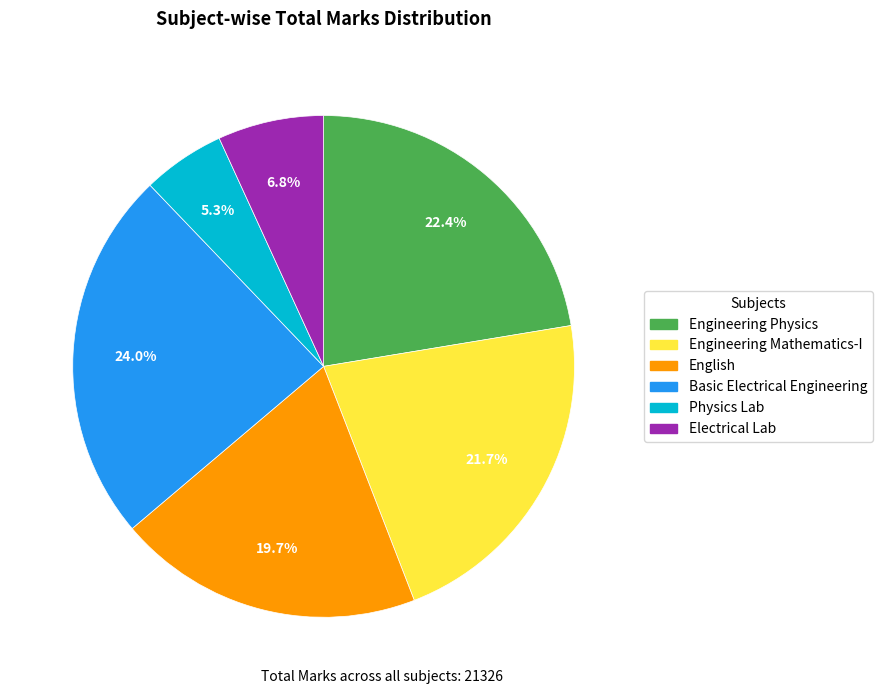

Rank the categories by value from highest to lowest.

Basic Electrical Engineering, Engineering Physics, Engineering Mathematics-I, English, Electrical Lab, Physics Lab